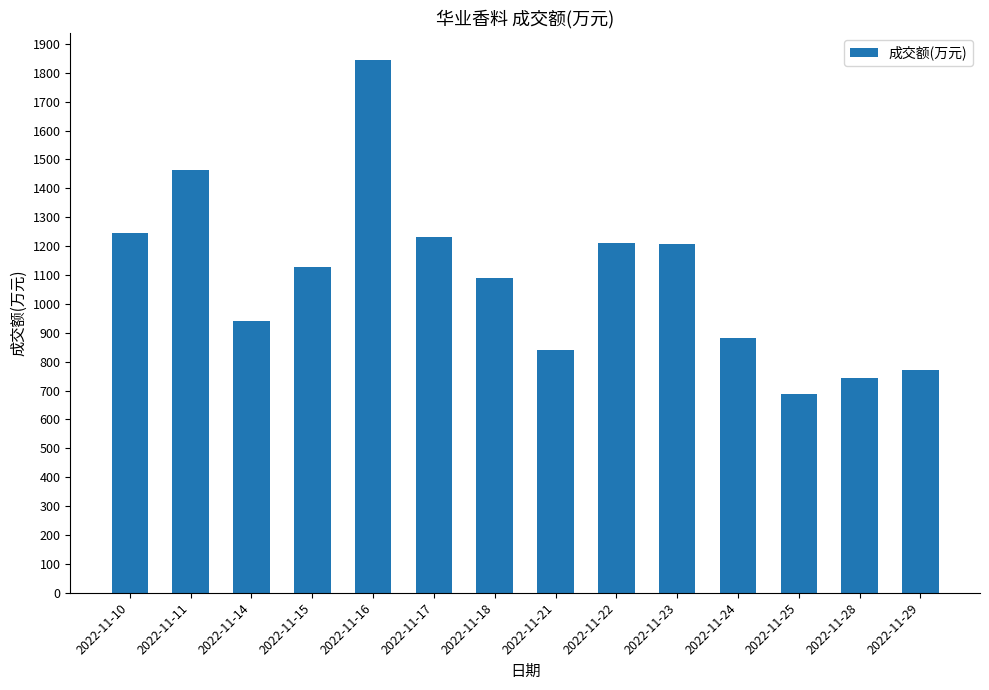

Which label corresponds to the largest value in the chart?

2022-11-16